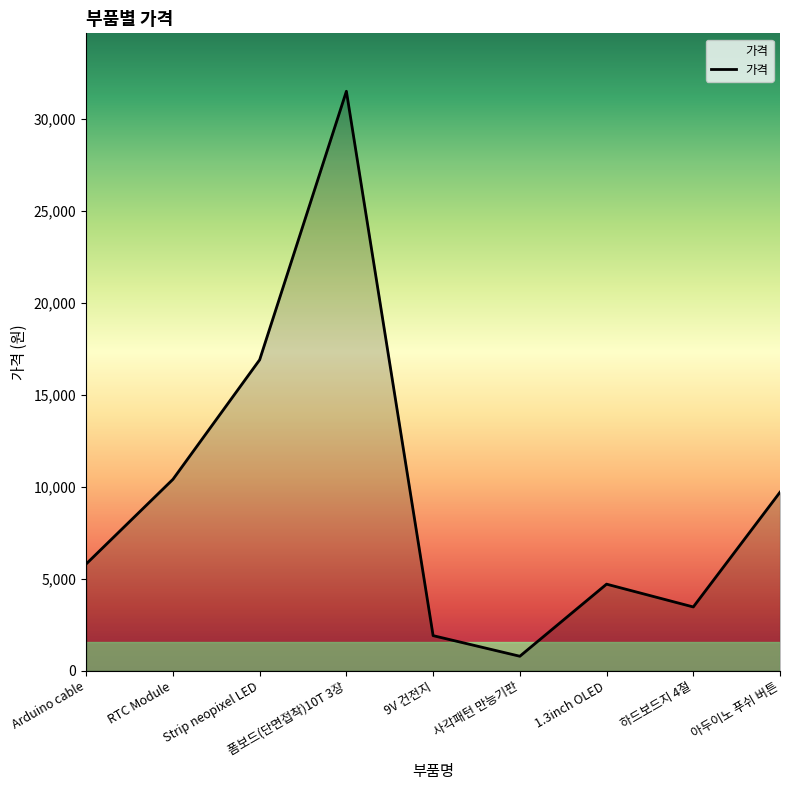

Is it true that the value at Arduino cable is 5800?

True